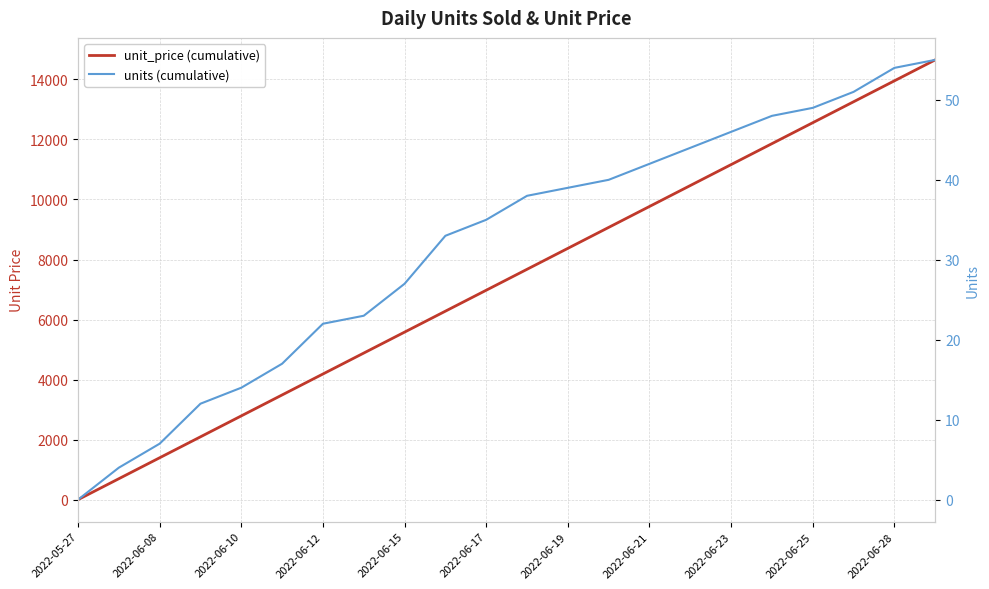

The value of units (cumulative) at 2022-06-19 is 66.1. True or false?

False